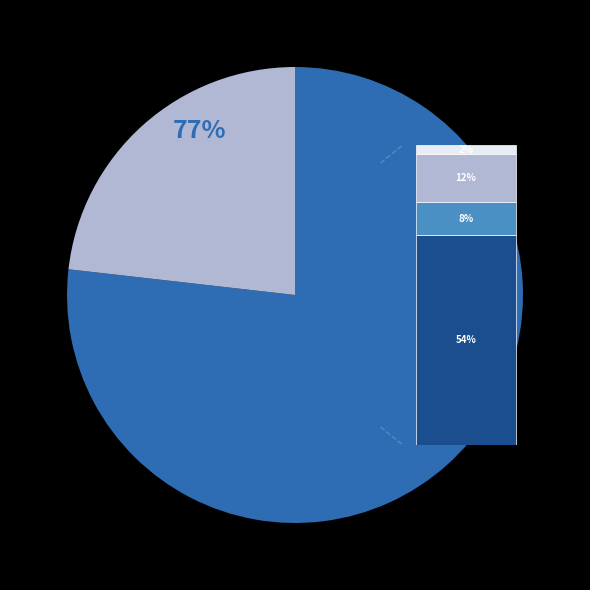

What portion of the pie excludes Jordan Electric Power Company (ASE:JOEP)?

23.2%